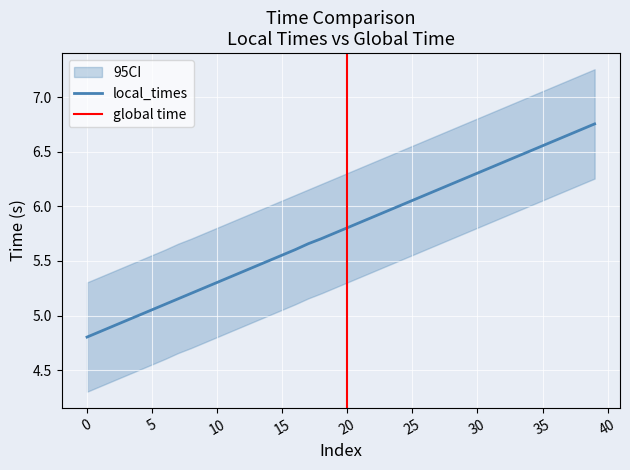

Approximately how many times larger is the value at 25 compared to 9?

1.2